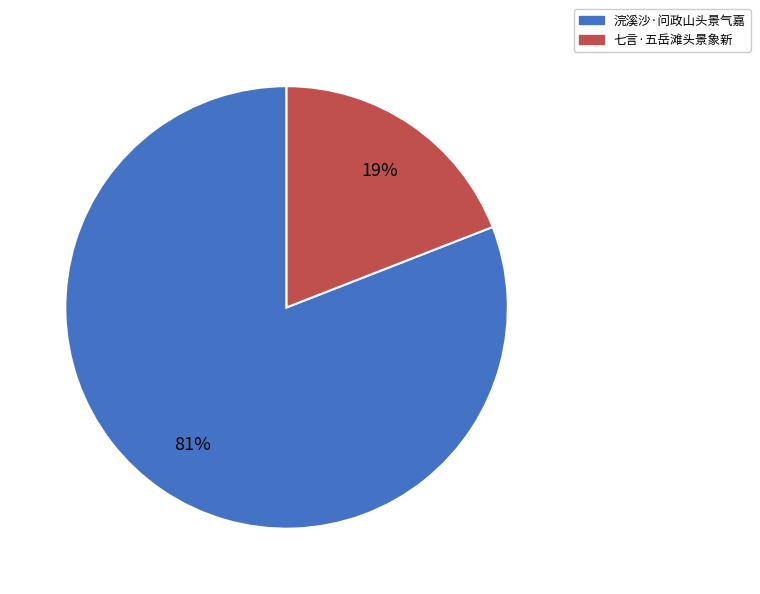

Is the sum of 浣溪沙·问政山头景气嘉 and 七言·五岳滩头景象新 greater than half?

Yes